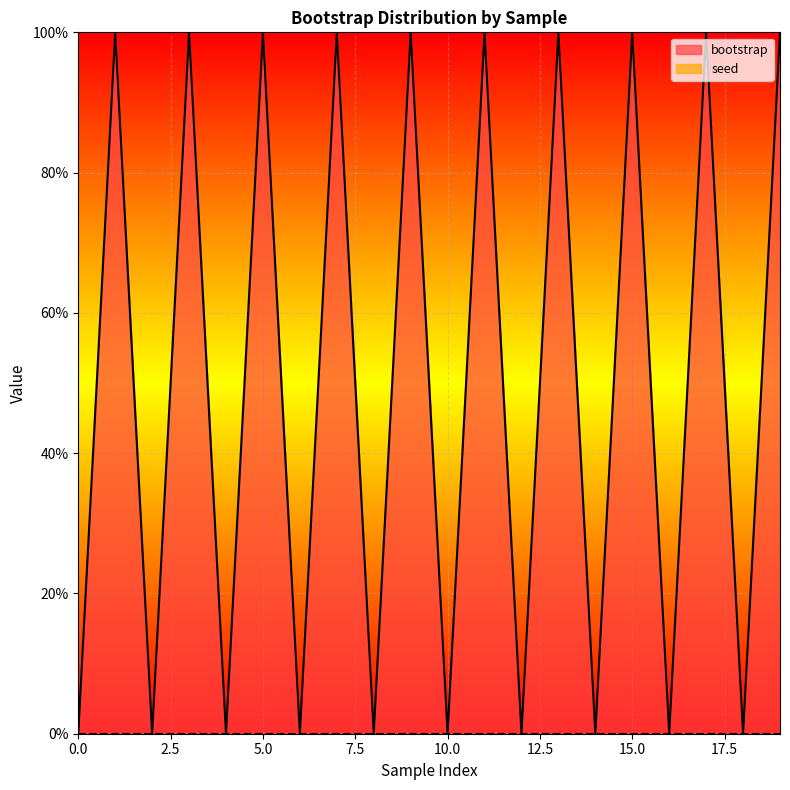

Which has a higher value, 12 or 2?

12